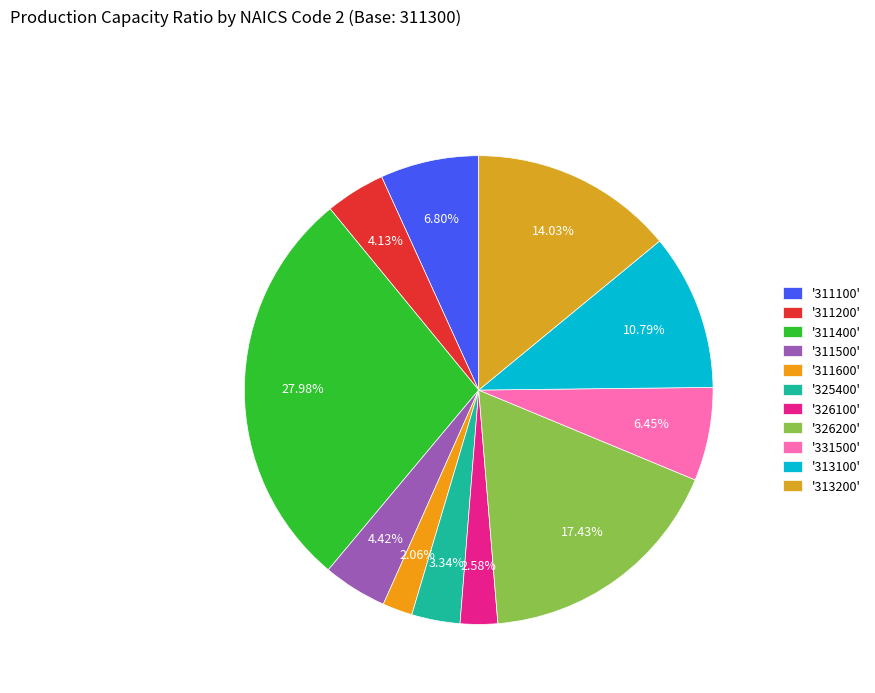

How many segments does this pie chart have?

11